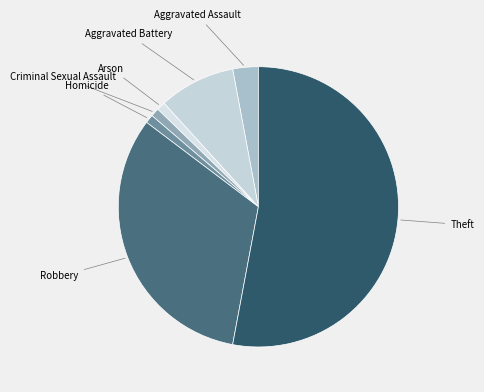

Which has a higher value, Criminal Sexual Assault or Robbery?

Robbery